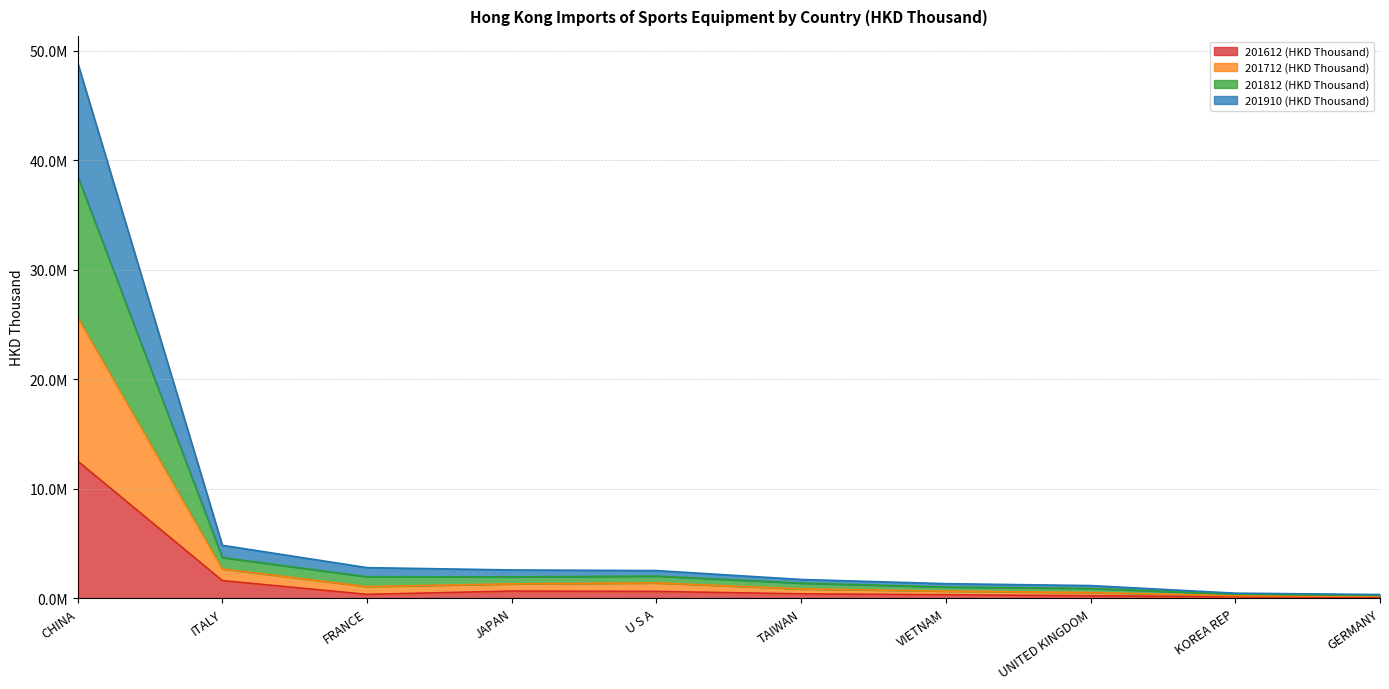

Between JAPAN and ITALY, which is larger?

ITALY